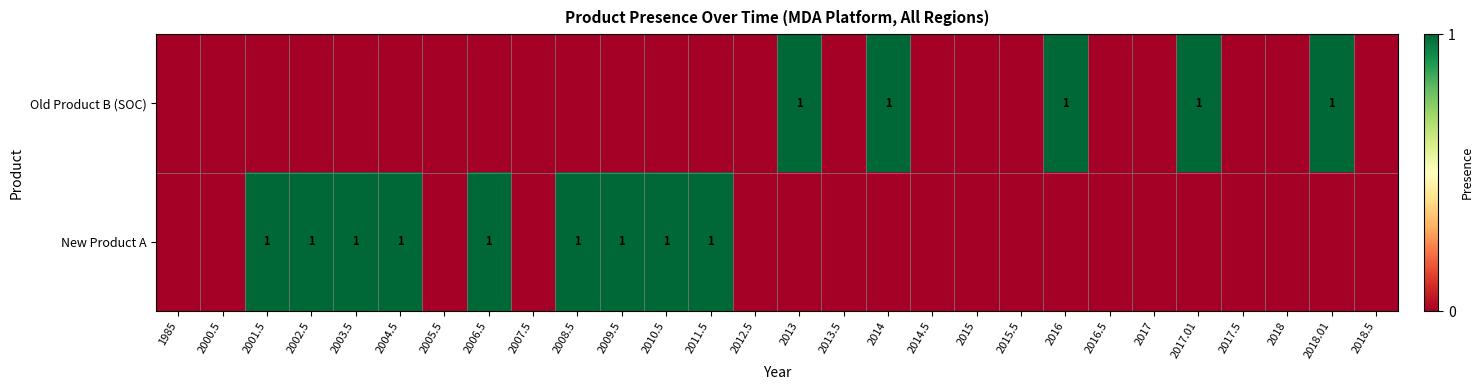

The Old Product B (SOC) series shows 1 at 2016. True or false?

True